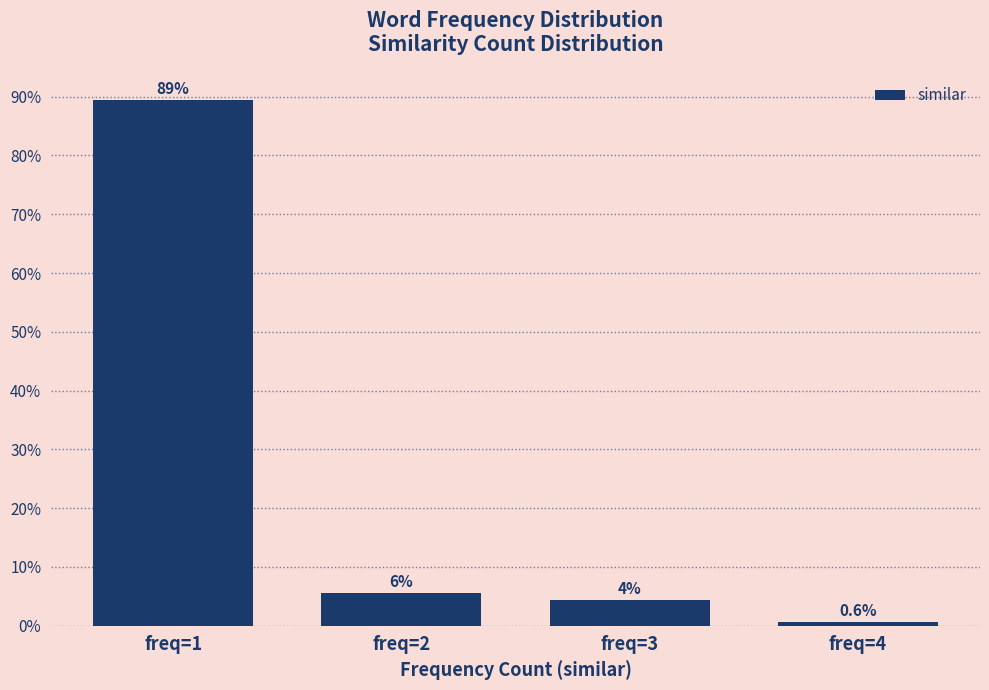

Which range on the x-axis has the tallest bar?

0.5 to 1.5